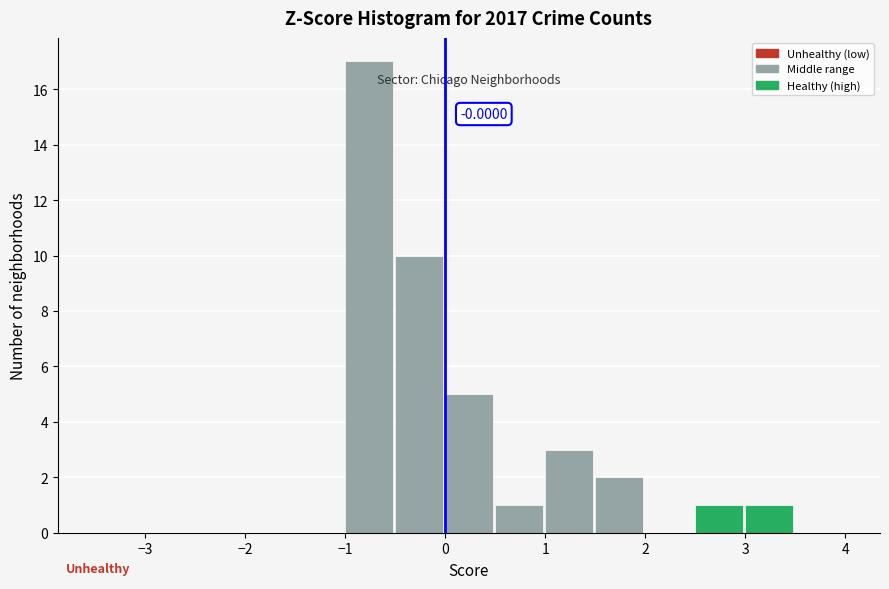

Which range on the x-axis has the tallest bar?

-1.0 to -0.5